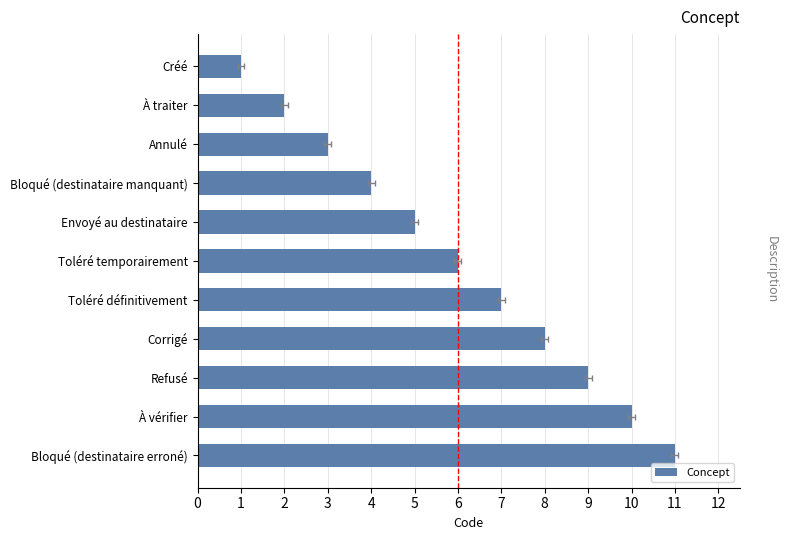

What is the smallest value displayed?

1